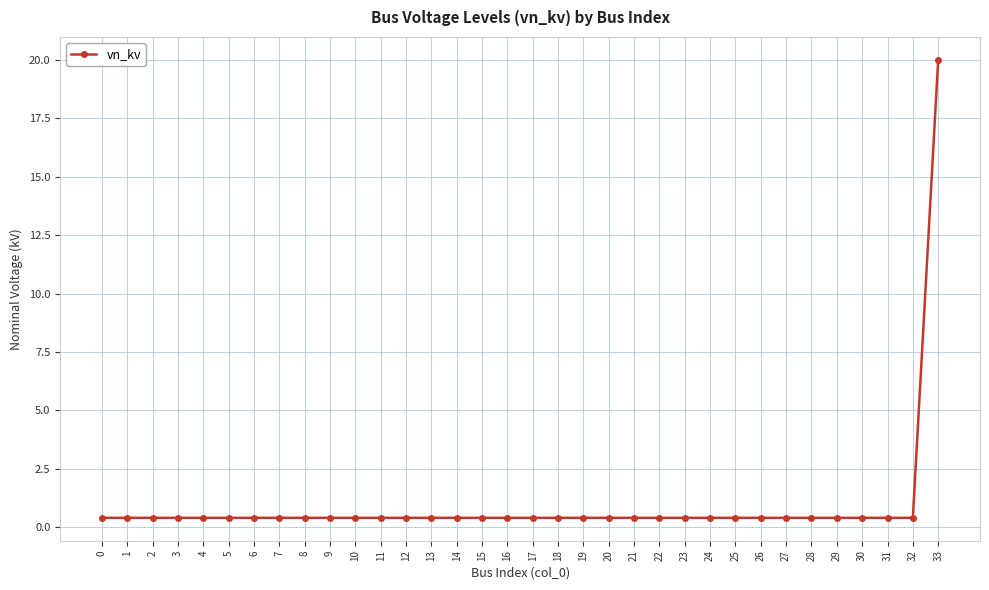

The chart shows a value of 0.4 at 32. True or false?

True